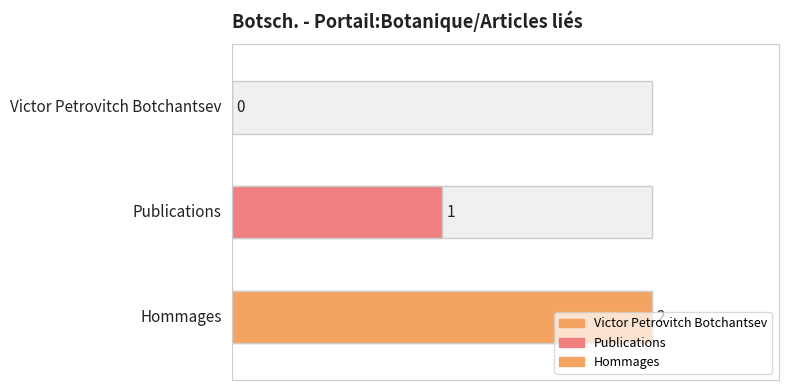

How many data points are less than 1?

1